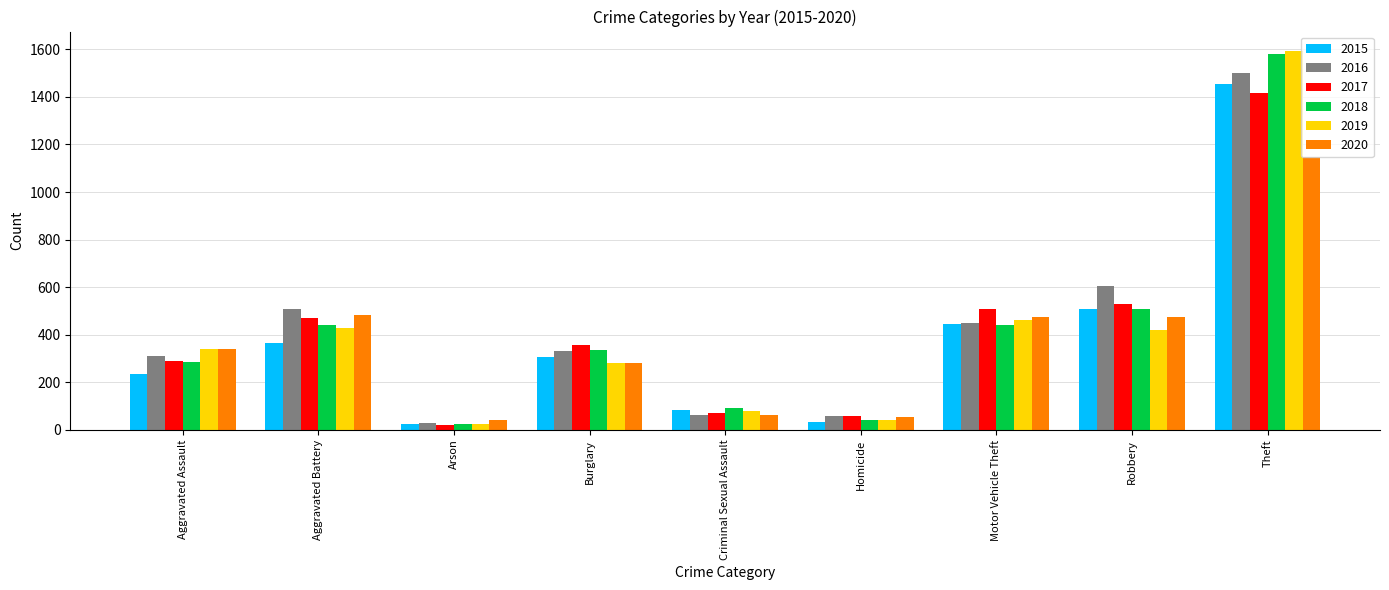

Read the 2020 value at Theft, to the nearest 100.

1100